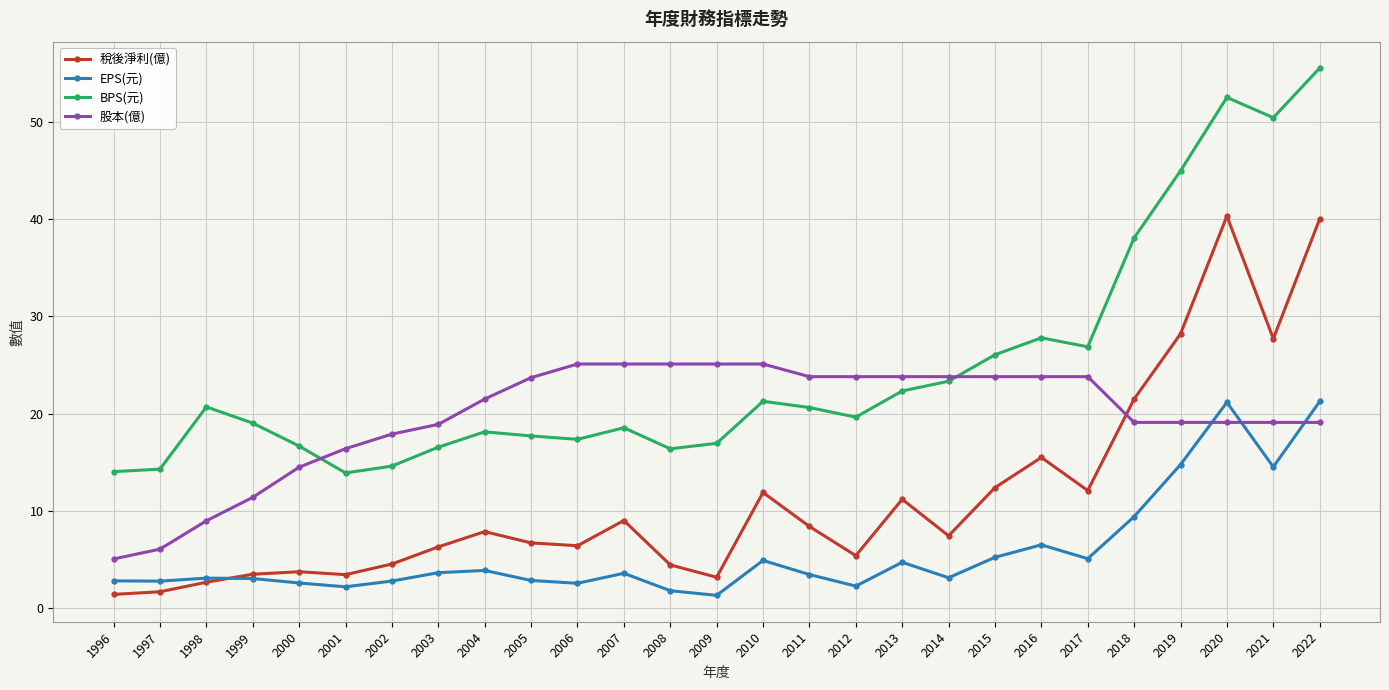

At how many categories does at least one series exceed 44?

4